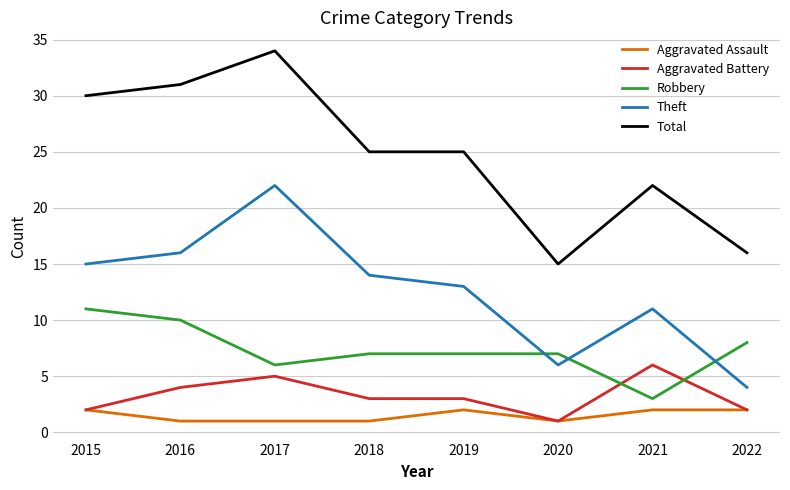

What is the sum of all Aggravated Assault values?

12